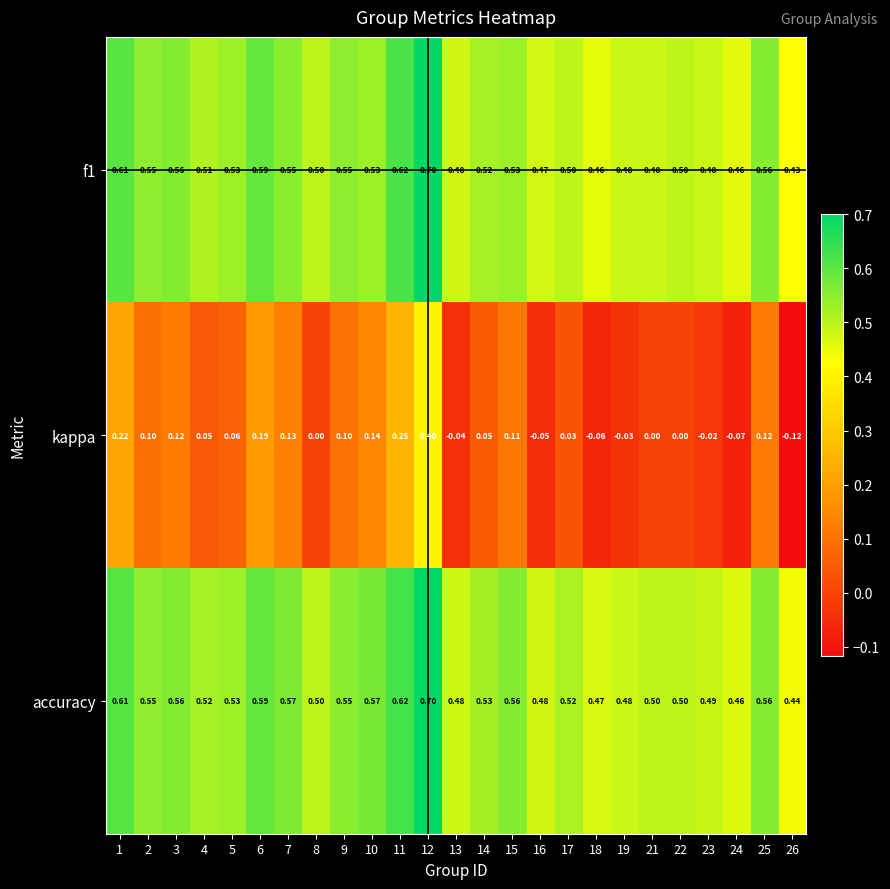

Between 7 and 13, which series saw the biggest shift?

kappa